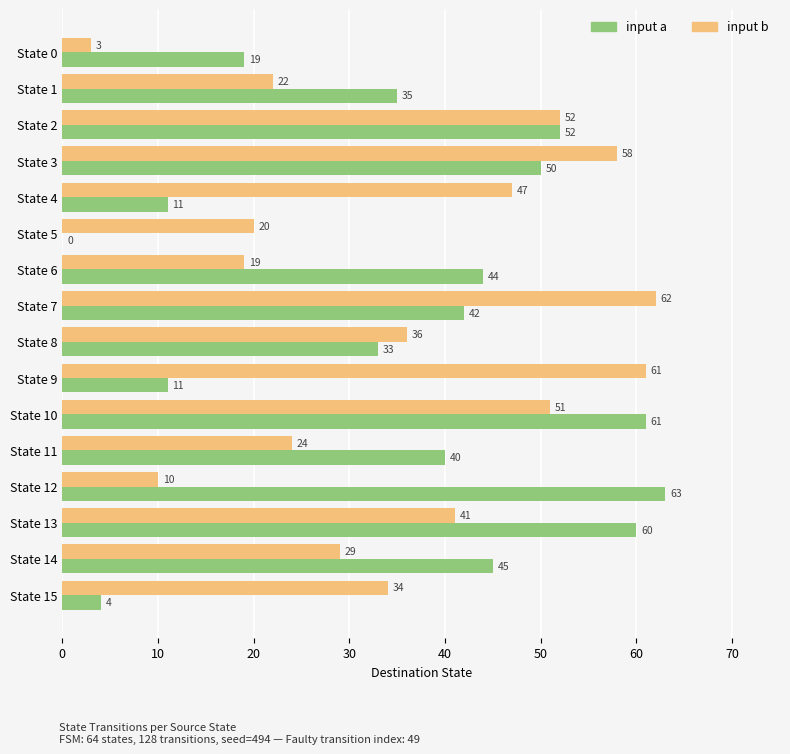

How many series are shown in this chart?

2